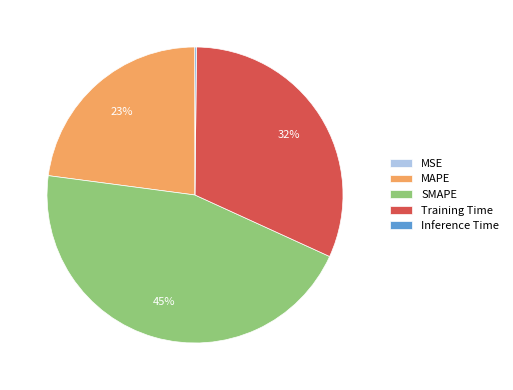

Is there any slice that represents more than half of the pie?

No